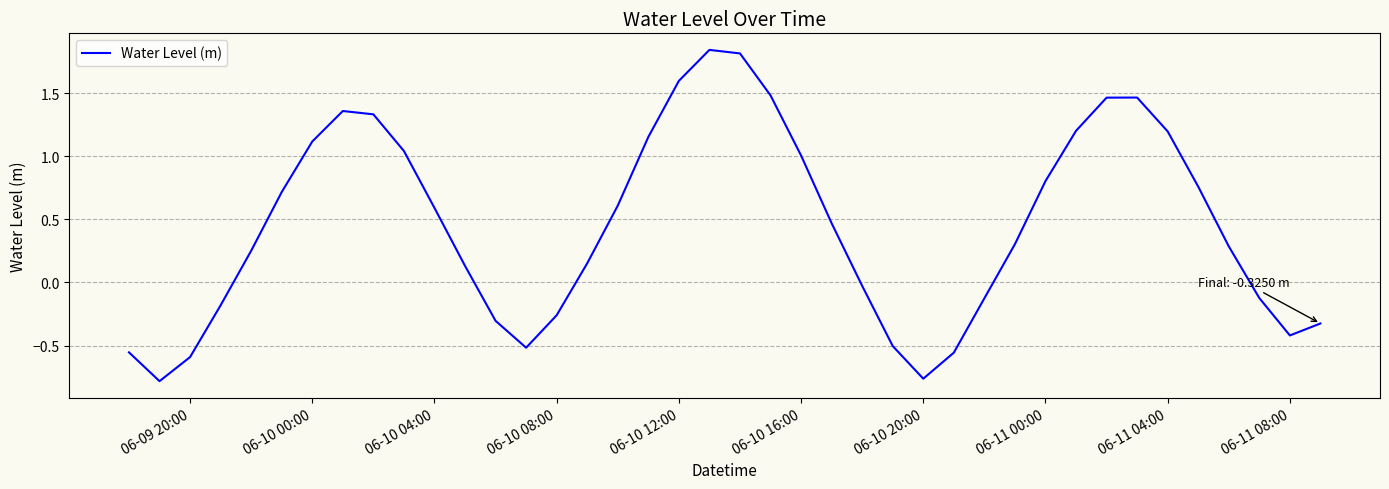

What is the difference between the maximum and minimum values?

2.6